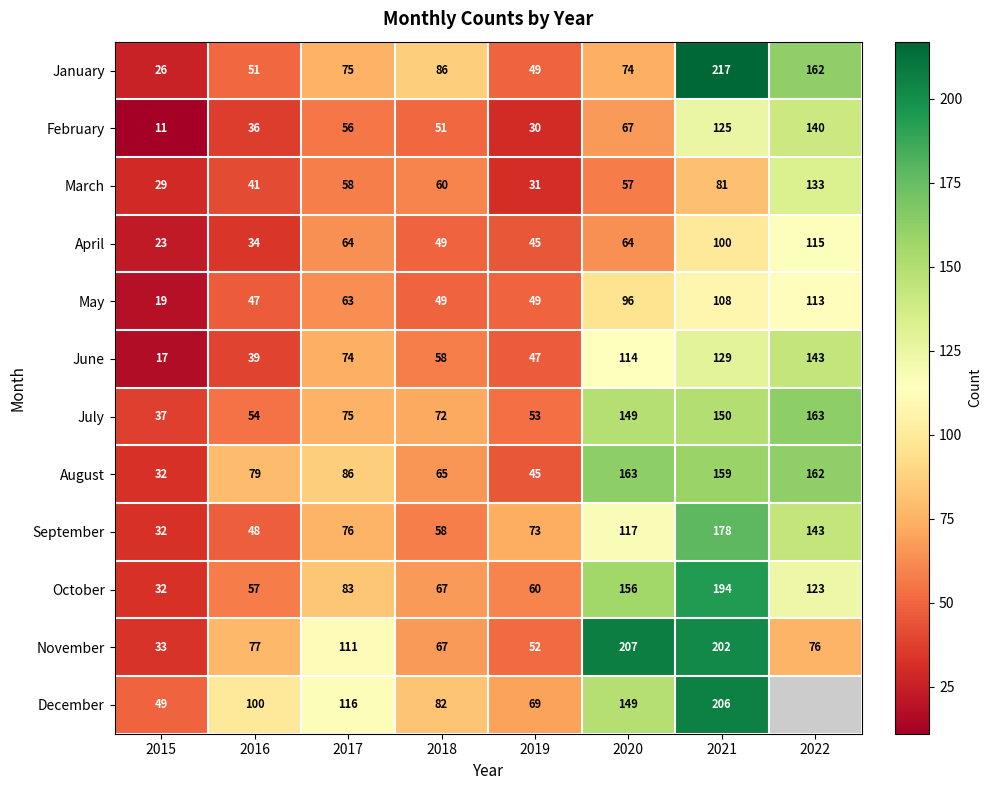

What is the total value across all series at 2016?

663